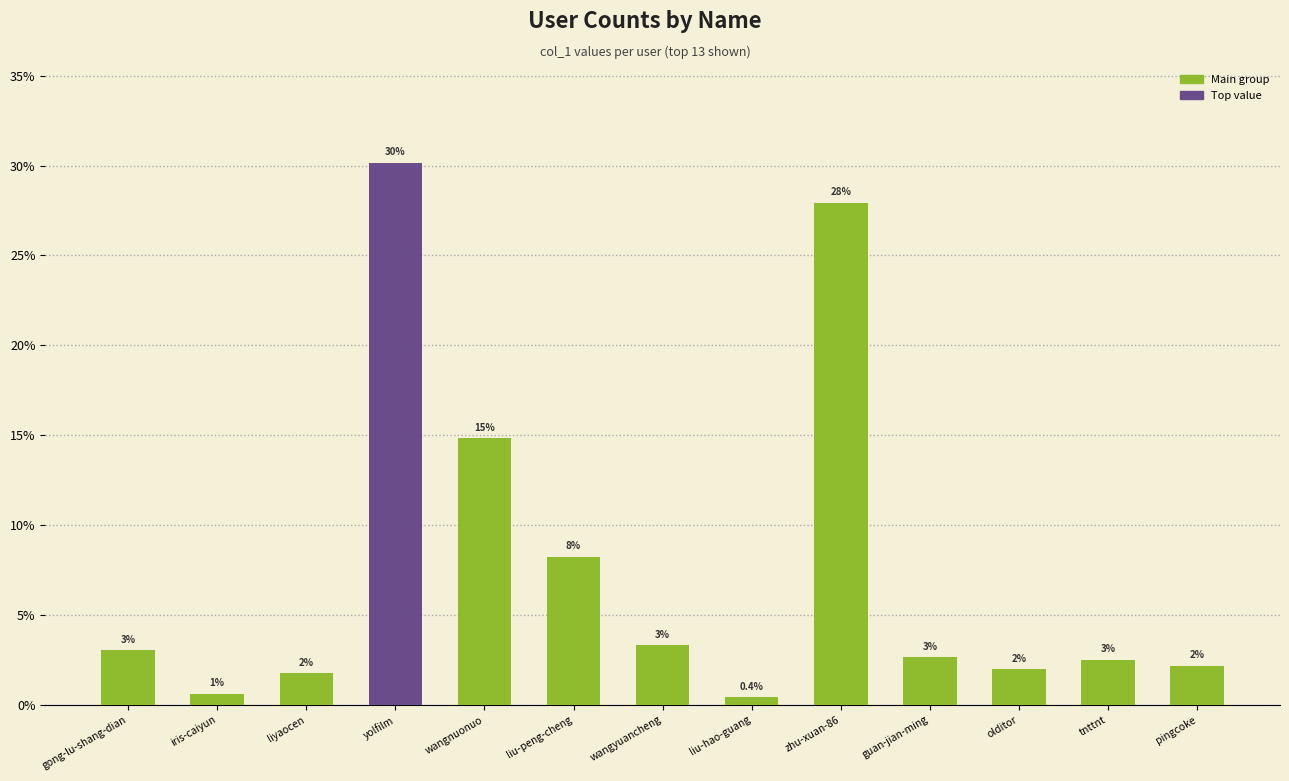

At which category does the chart reach its peak across all series?

yolfilm